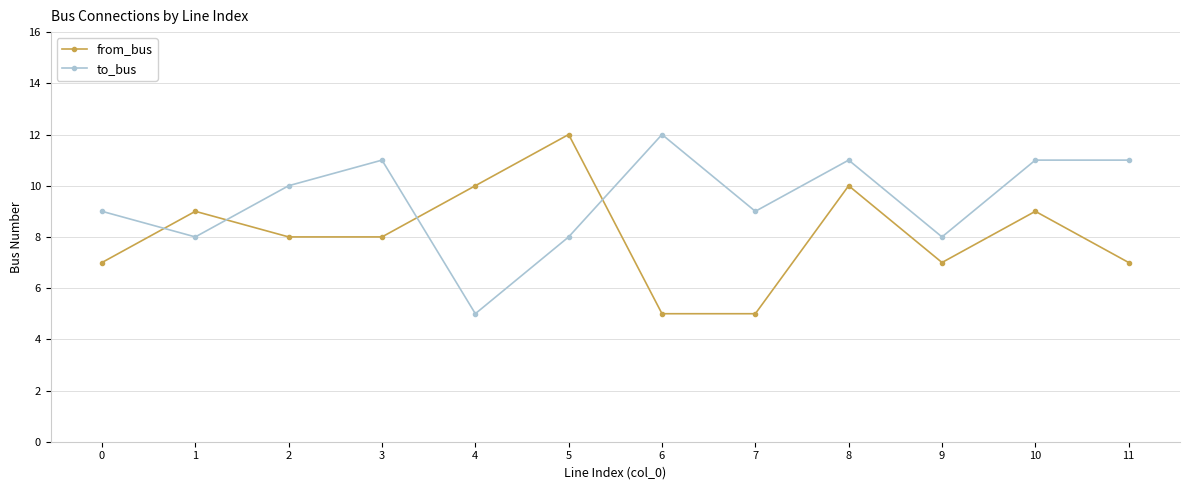

At 9, list the series in order from largest to smallest.

to_bus, from_bus